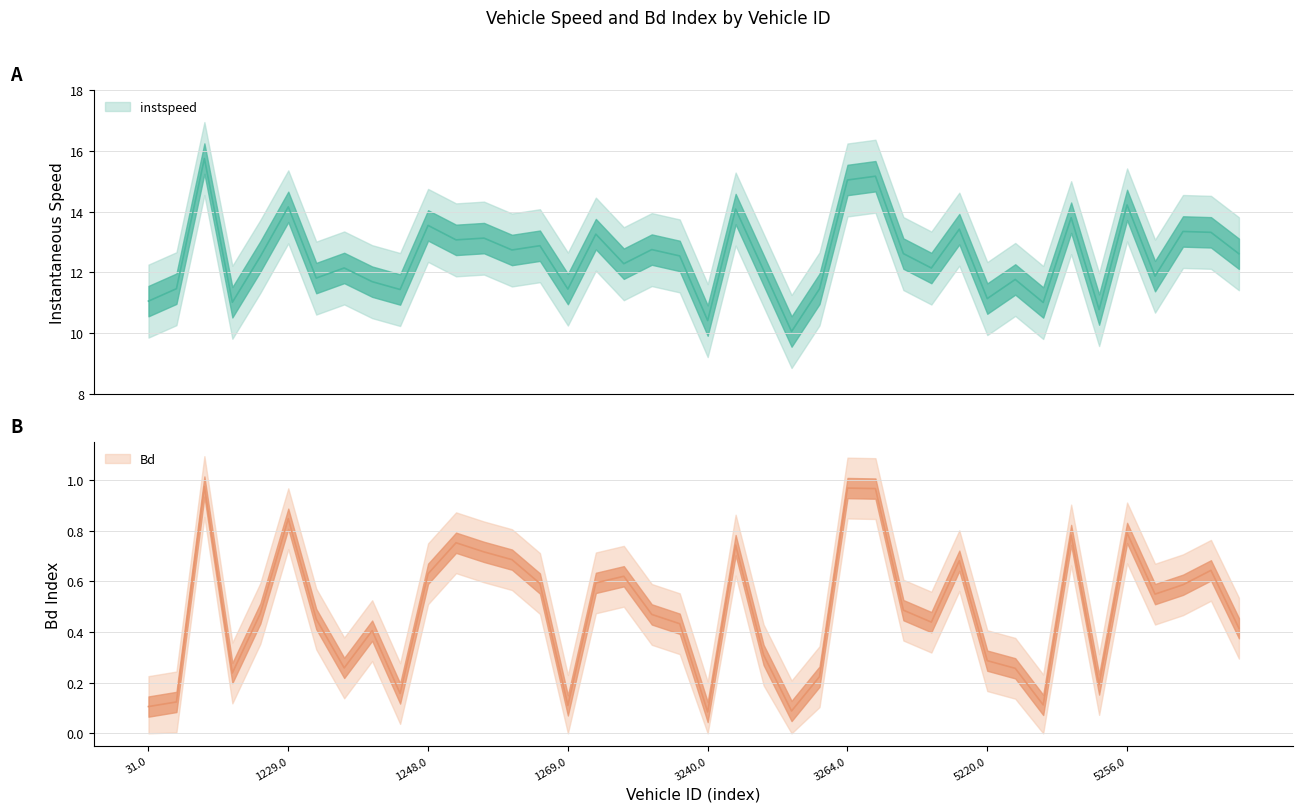

What is the highest value of the instspeed series?

15.7